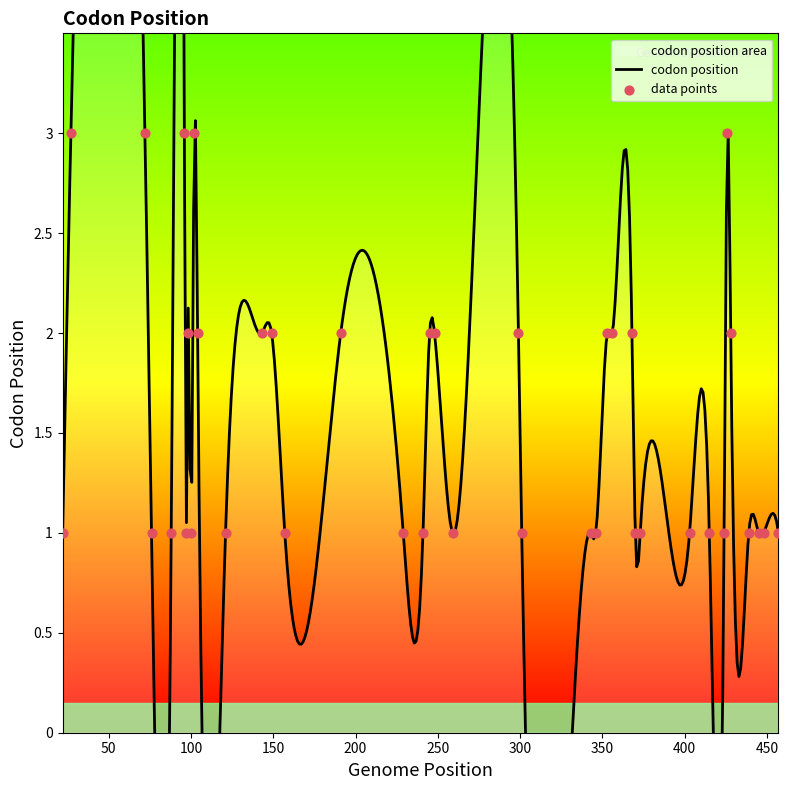

What is the change in value from 149 to 403?

-1